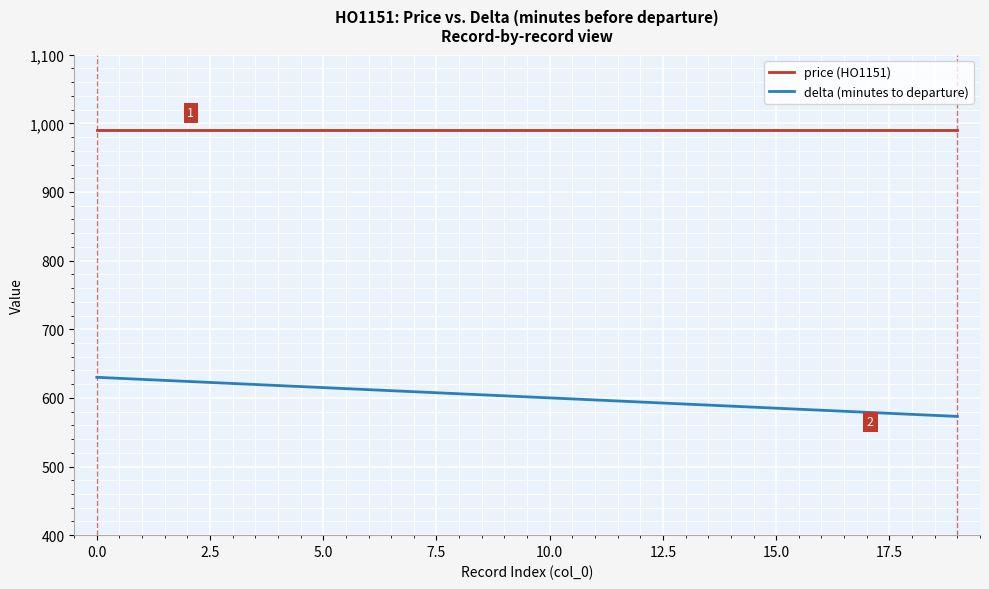

List the series in order of their overall mean, lowest first.

delta (minutes to departure), price (HO1151)